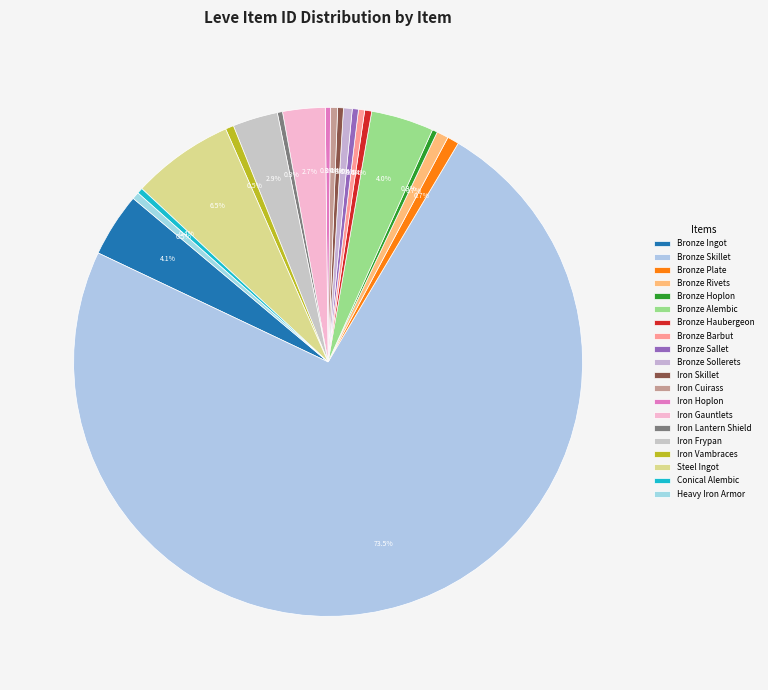

To the nearest percent, what portion does Bronze Sollerets represent?

1%